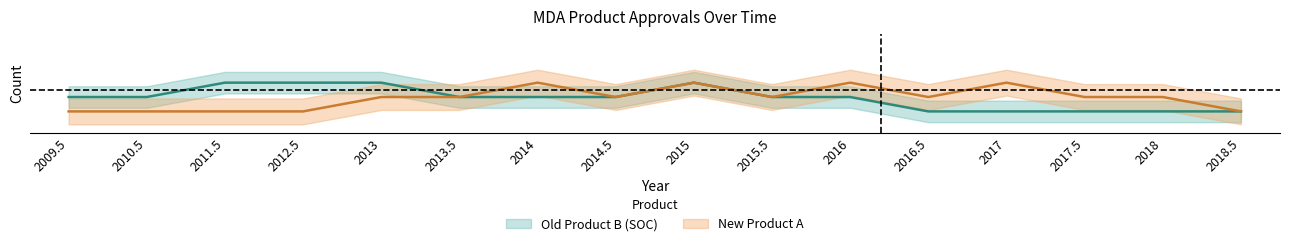

How many categories are shown in the chart?

16